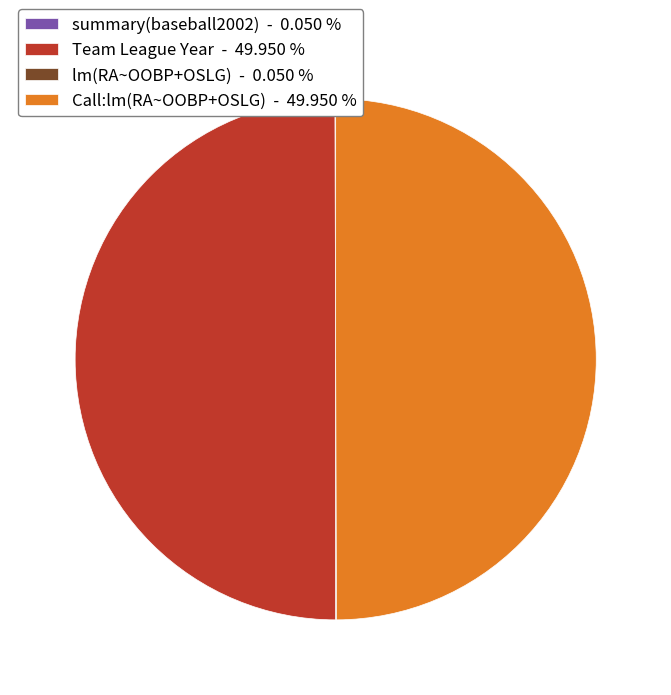

Combined, do Team League Year - 49.950 % and Call:lm(RA~OOBP+OSLG) - 49.950 % account for over 50%?

Yes